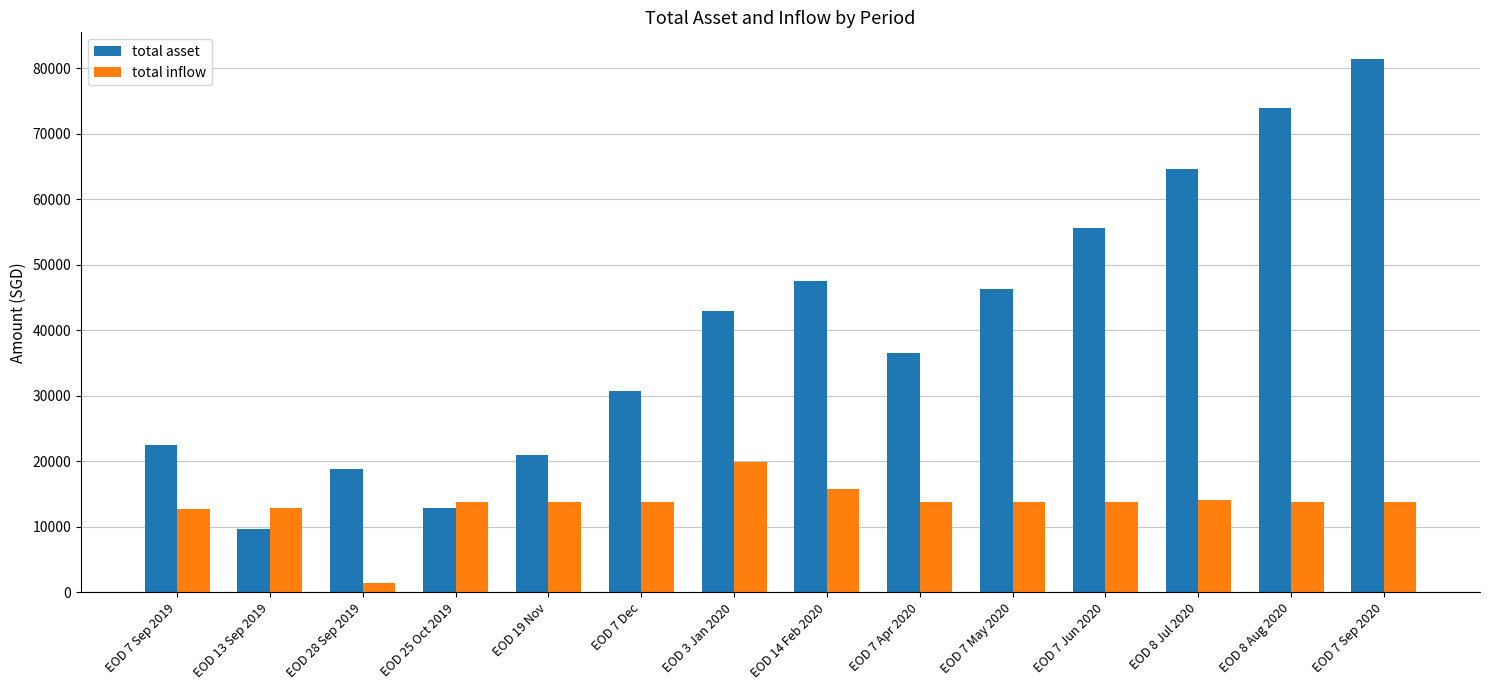

At how many categories does at least one series exceed 8105?

14